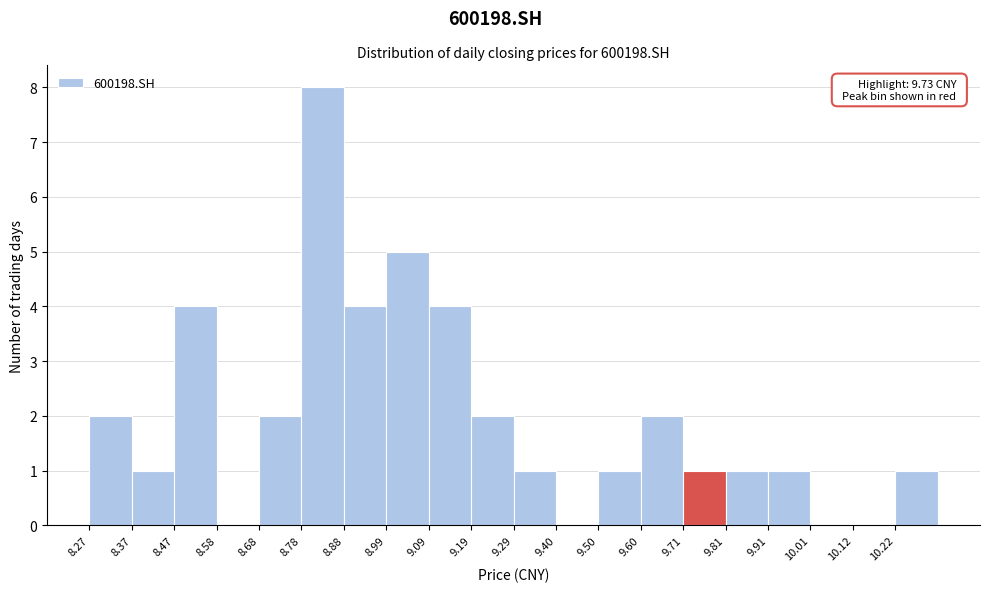

Which range on the x-axis has the tallest bar?

8.78 to 8.88